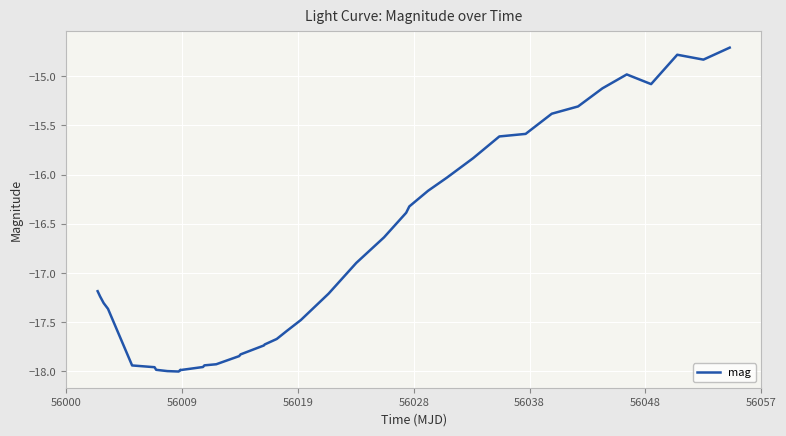

What is the greatest value displayed?

-14.7